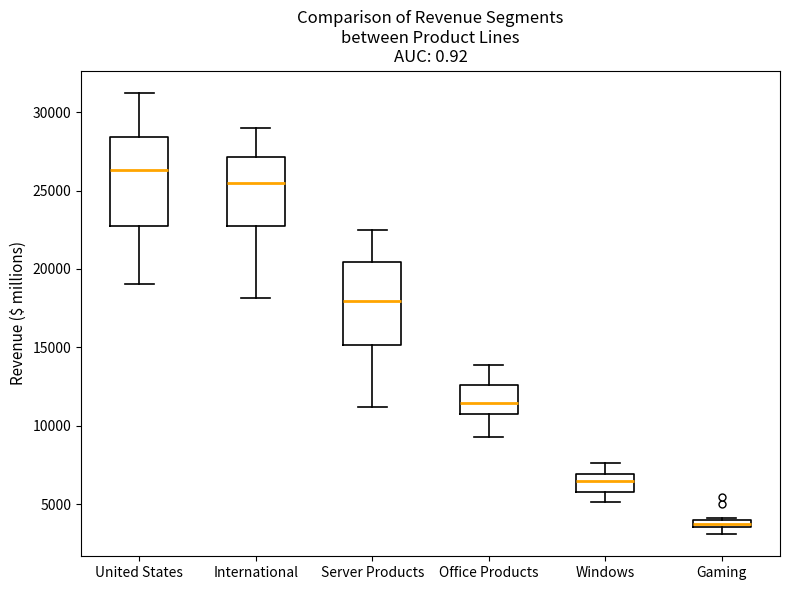

Where does the median line of the box for Server Products sit on the y-axis? The values are not printed on the chart, so give them approximately, as read against the axis.

18000